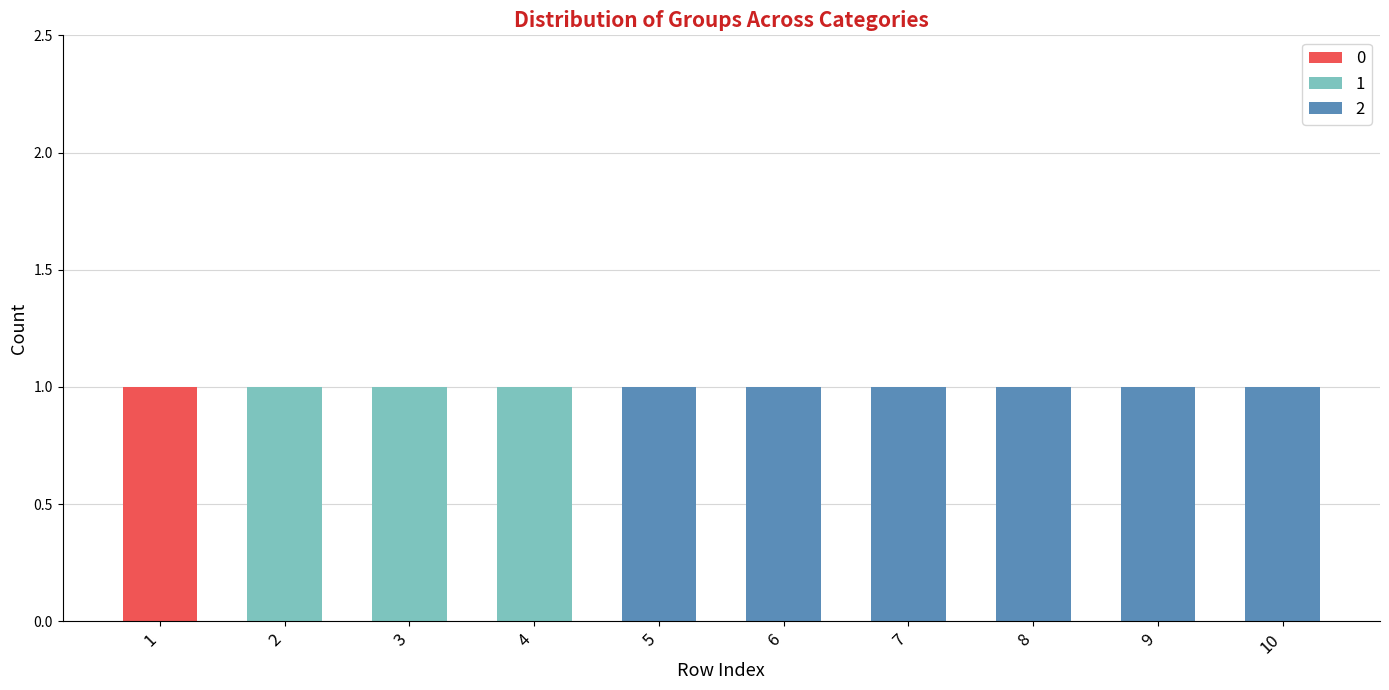

Reading left to right, transcribe the values for 0.

1=1	2=0	3=0	4=0	5=0	6=0	7=0	8=0	9=0	10=0